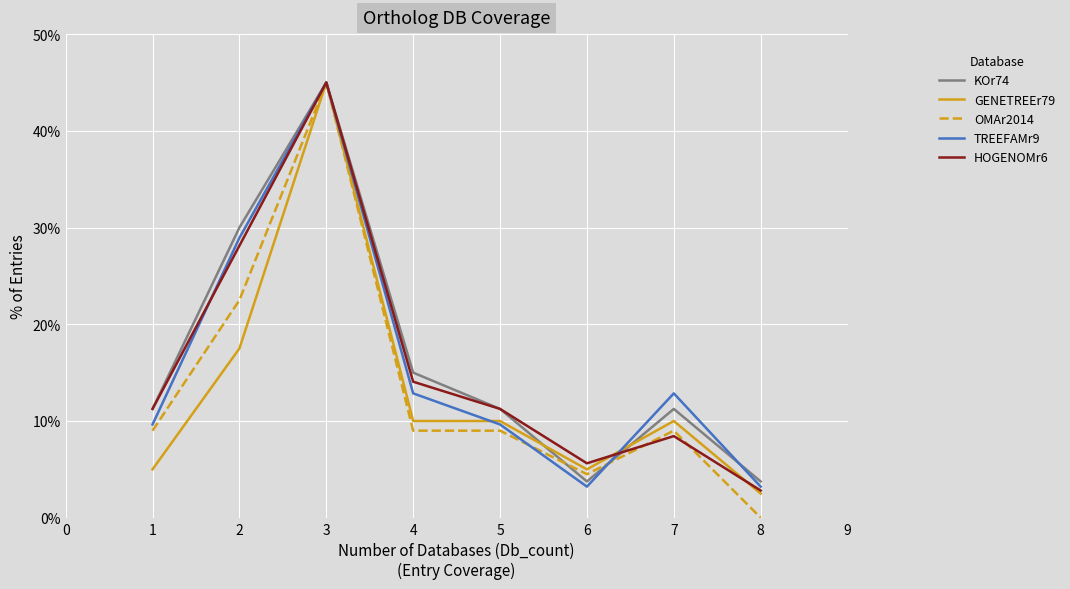

Which series has the largest range (max minus min)?

OMAr2014